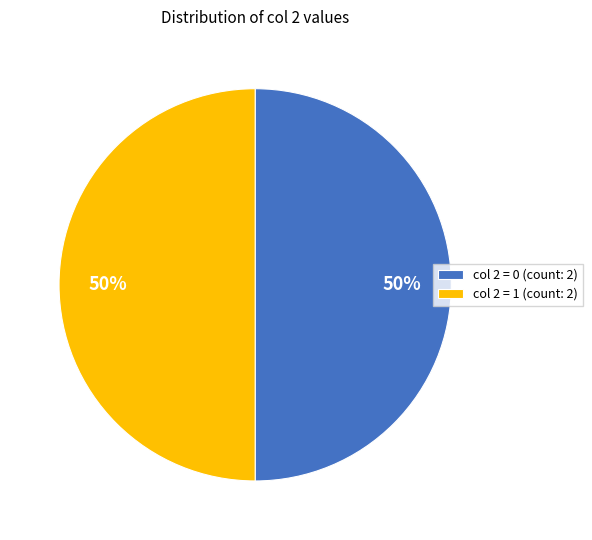

To the nearest percent, what is the difference between the largest and smallest slice percentages?

0%